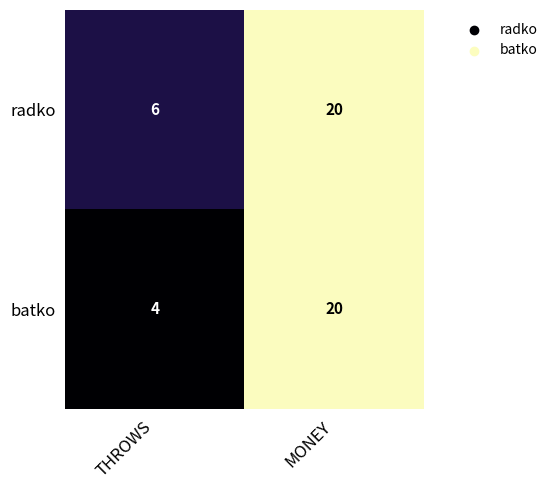

Rank the series by their average value, from highest to lowest.

radko, batko